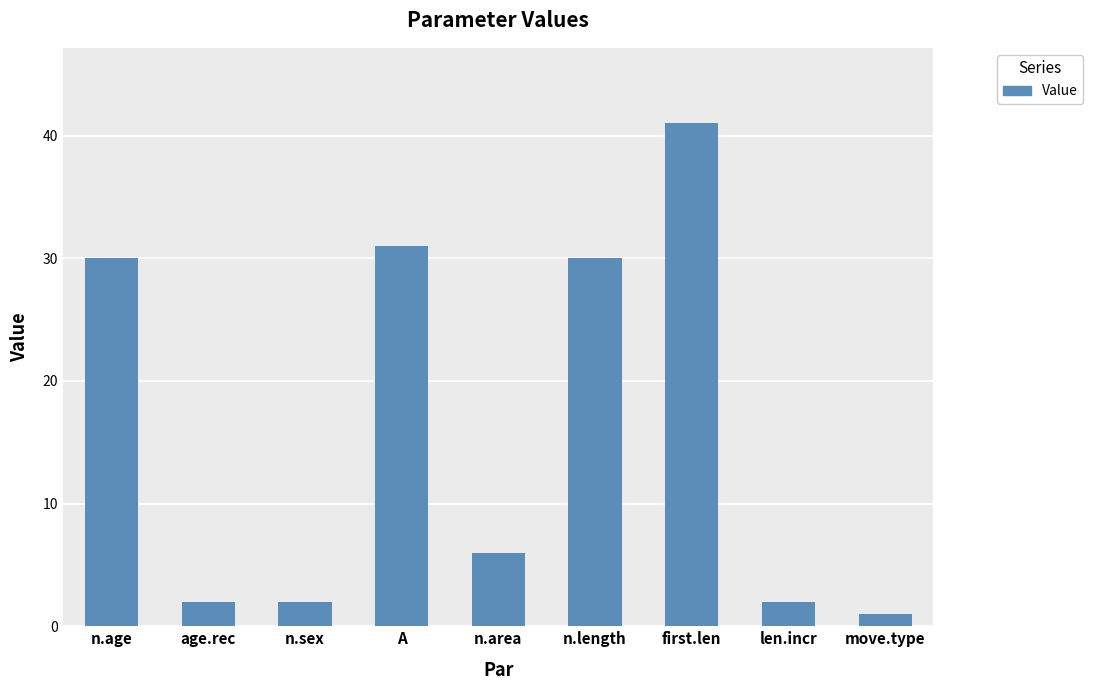

What position from the left is len.incr?

8